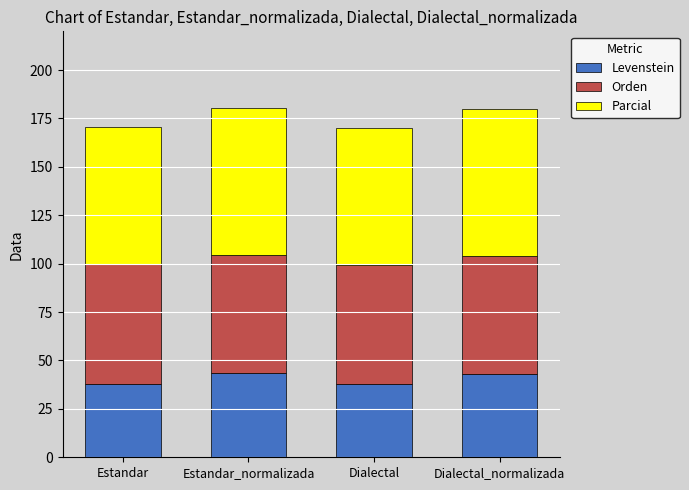

What is the sum of all Levenstein values?

162.6